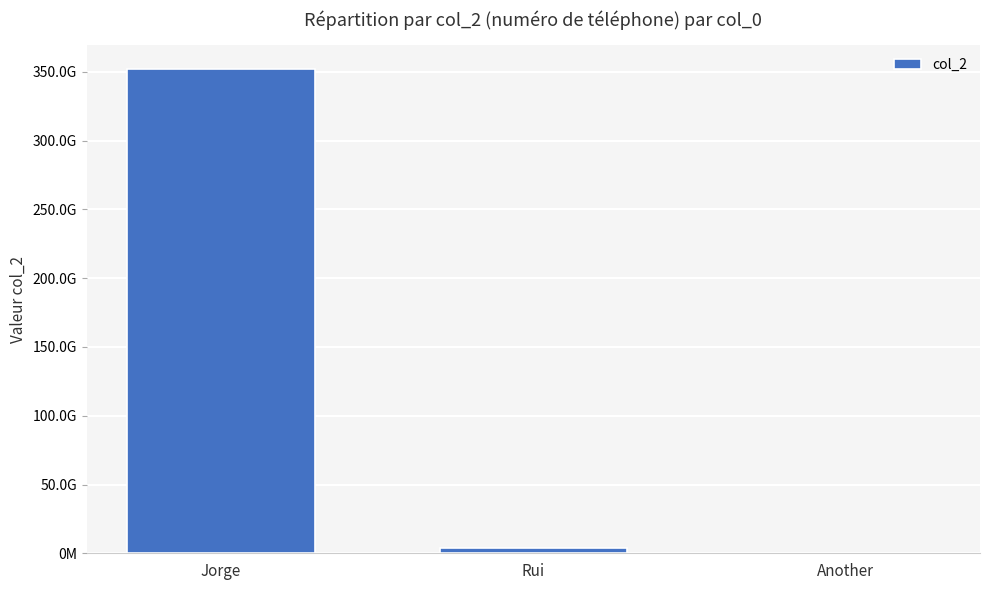

Which has a higher value, Rui or Another?

Rui